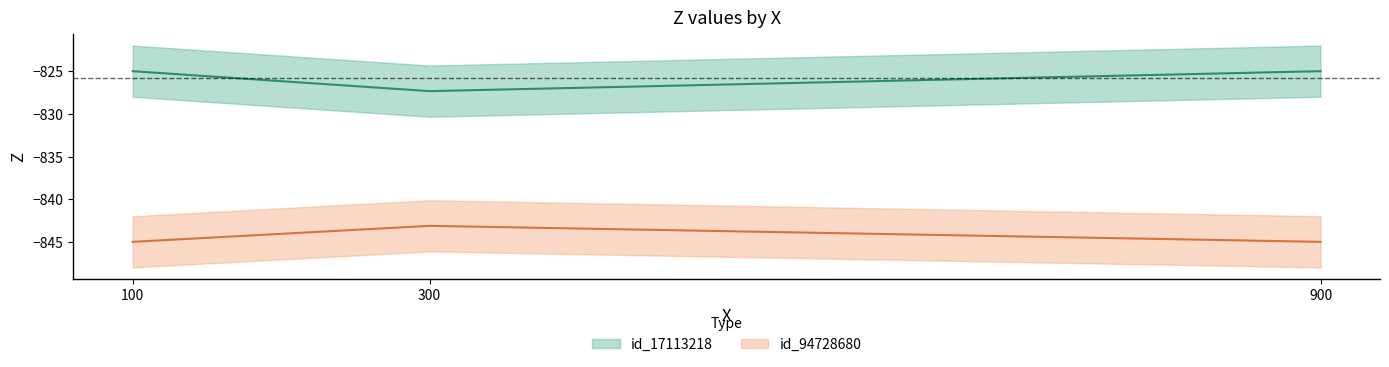

Rank the categories by id_17113218 value from highest to lowest.

100.0, 900.0, 300.0